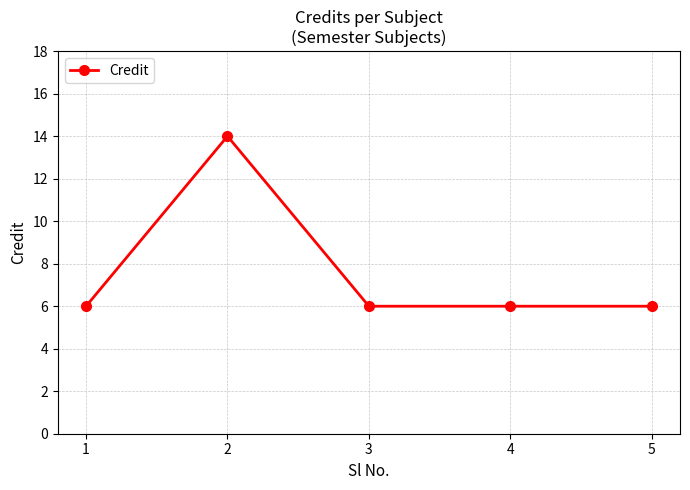

What is the change in value from 2 to 5?

-8